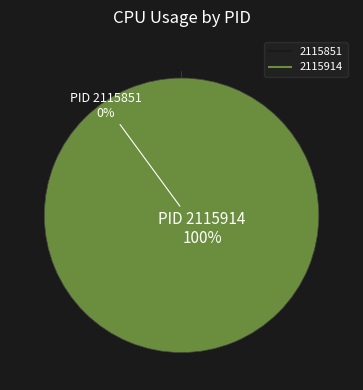

Which category has the smallest portion of the pie?

2115851